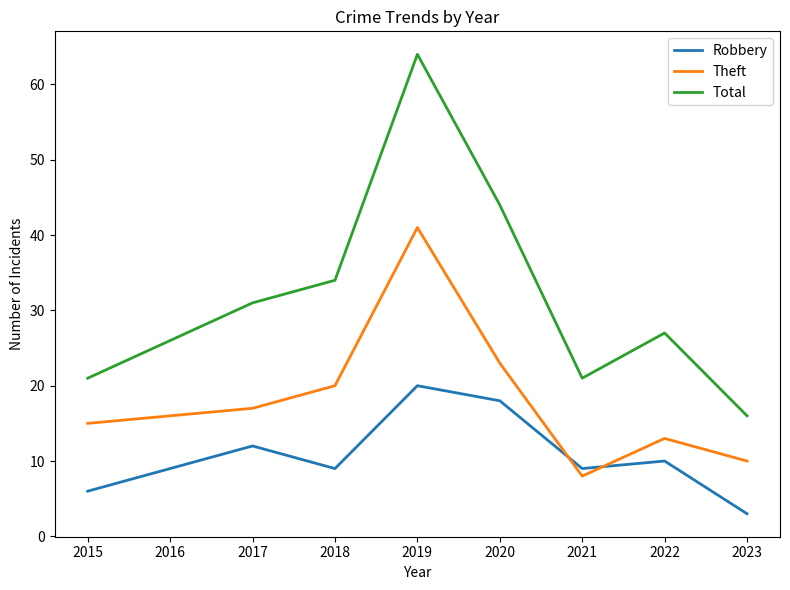

At which label is Theft closest to 24?

2020